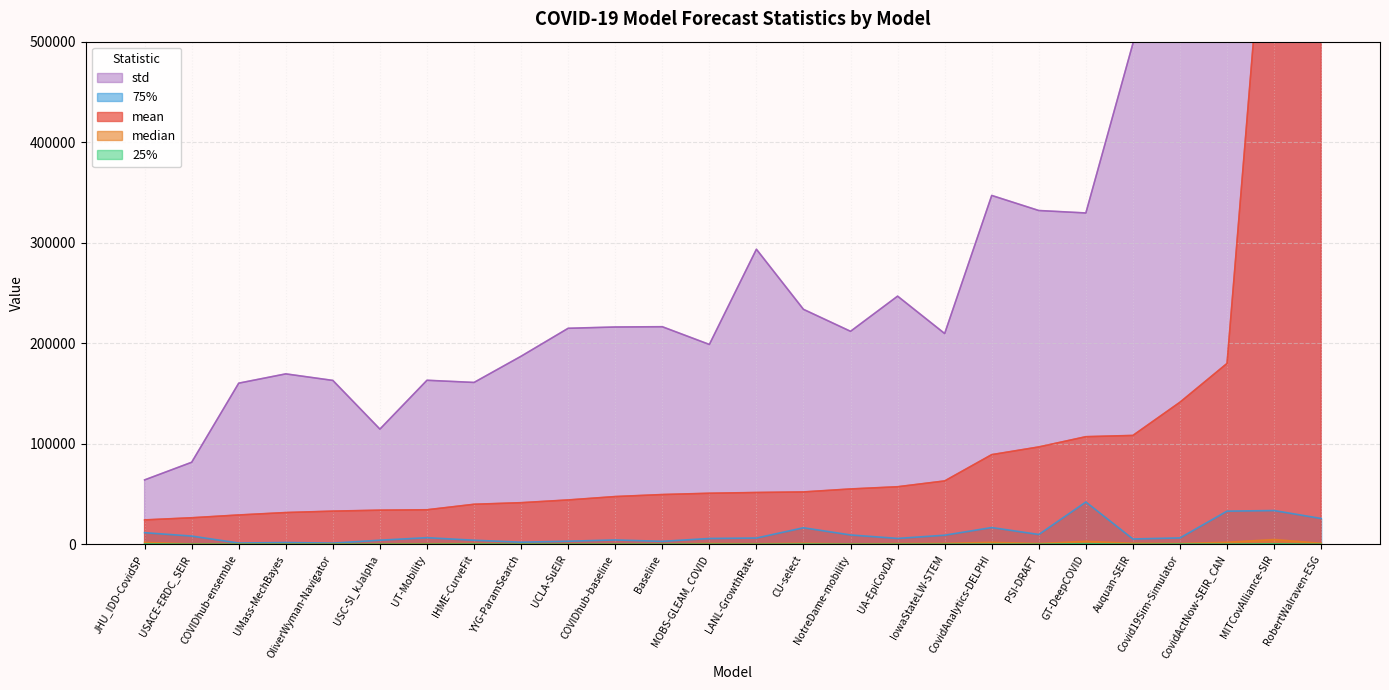

List the series in order of their peak value, lowest first.

25%, median, 75%, mean, std